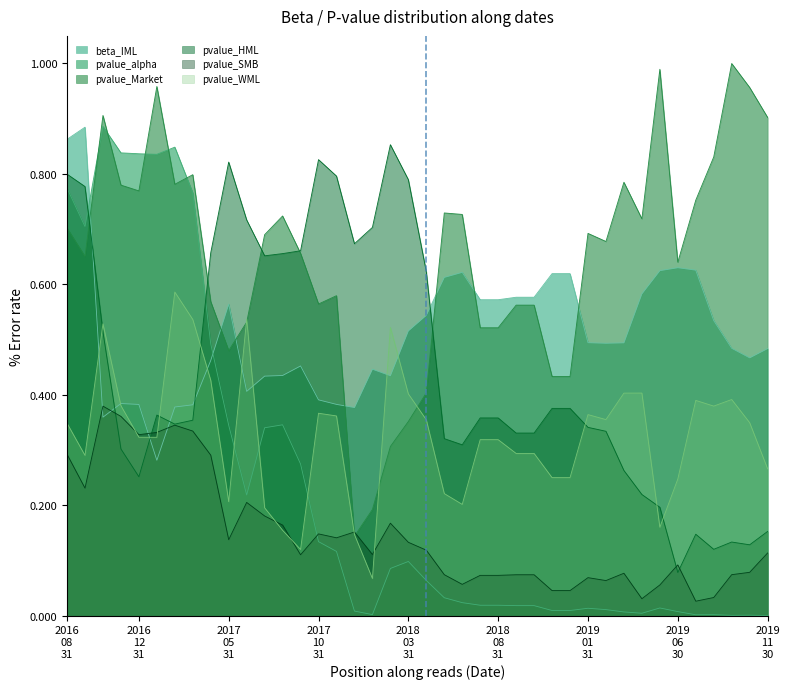

Between which two adjacent categories do beta_IML and pvalue_WML first intersect?

2016-09-30 and 2016-10-31